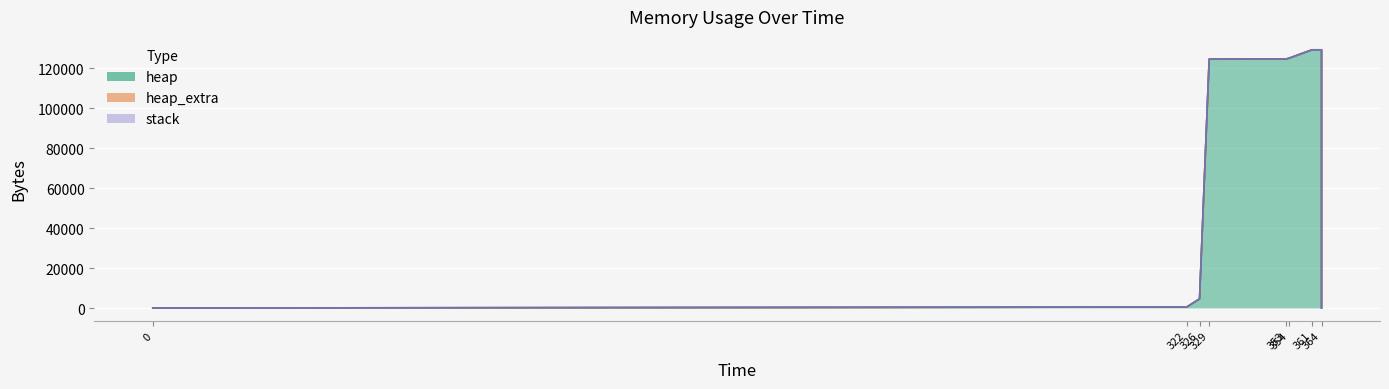

Which series has the largest range (max minus min)?

heap